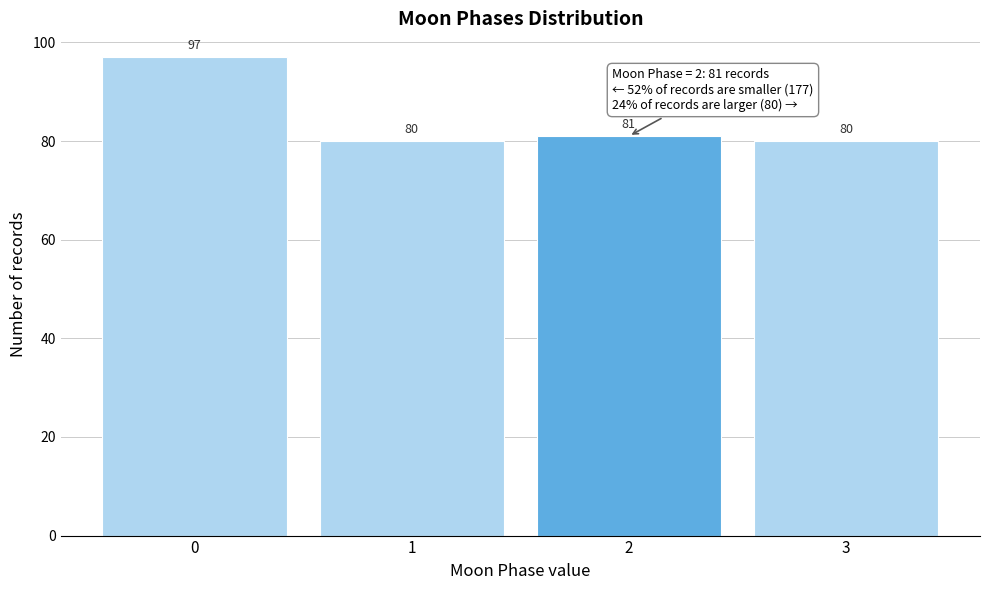

Which range on the x-axis has the tallest bar?

-0.5 to 0.5